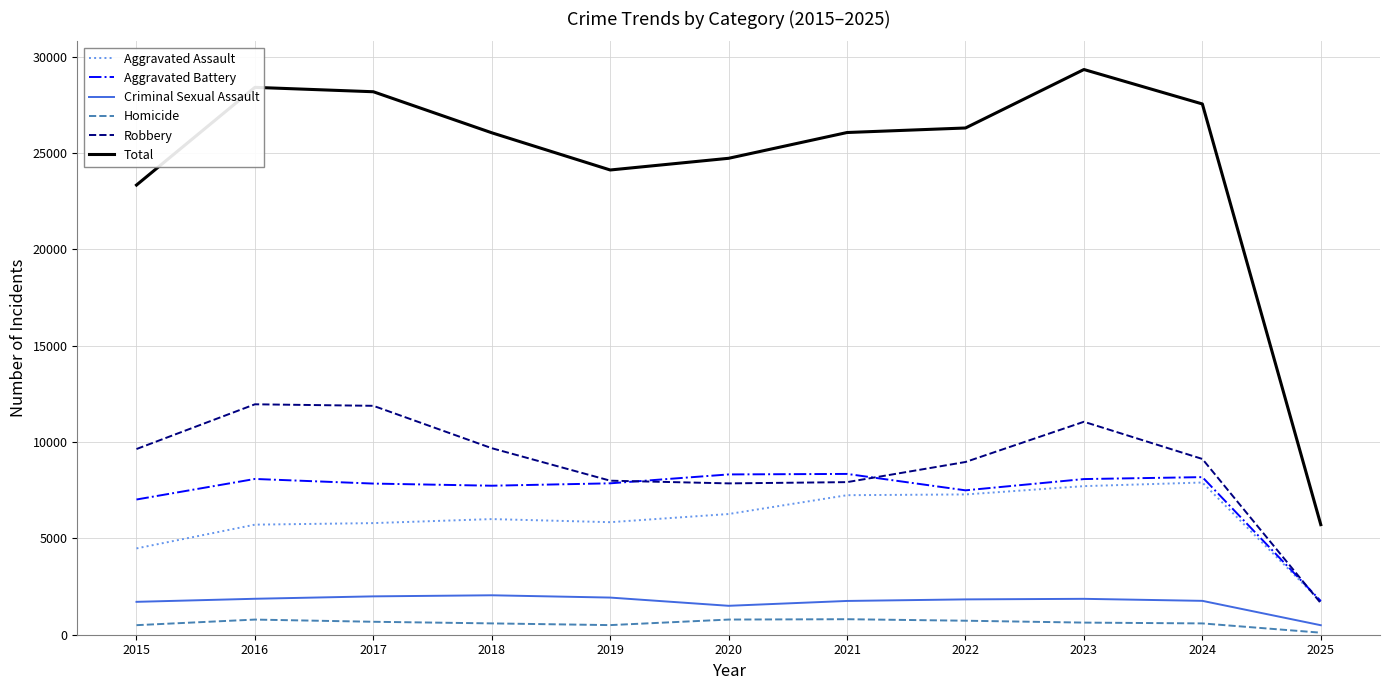

What is the highest value of the Total series?

29336